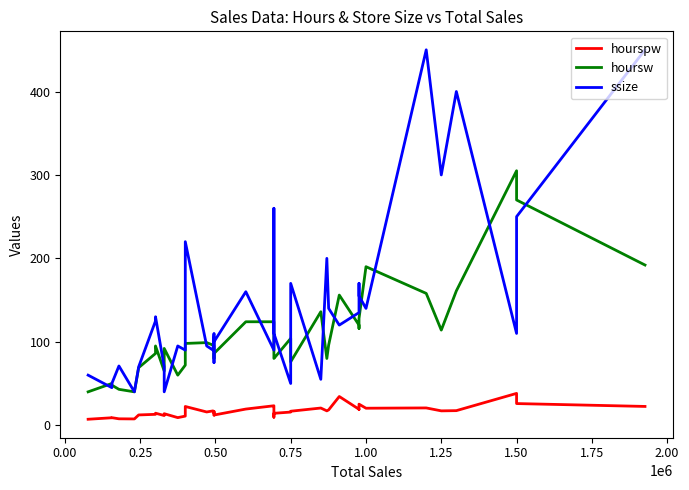

Is this an area chart (filled region under the line)?

No